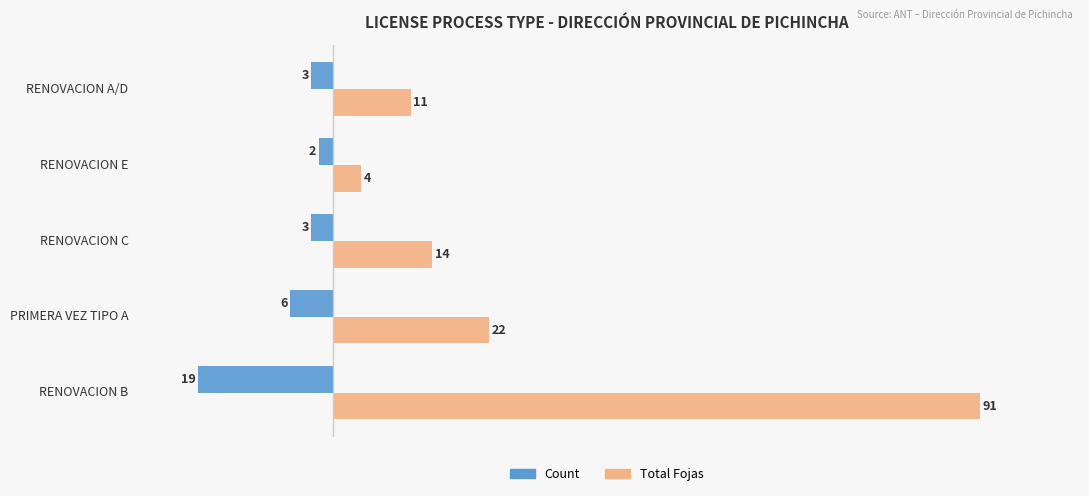

What is the difference between the maximum and minimum values in the Total Fojas series?

87